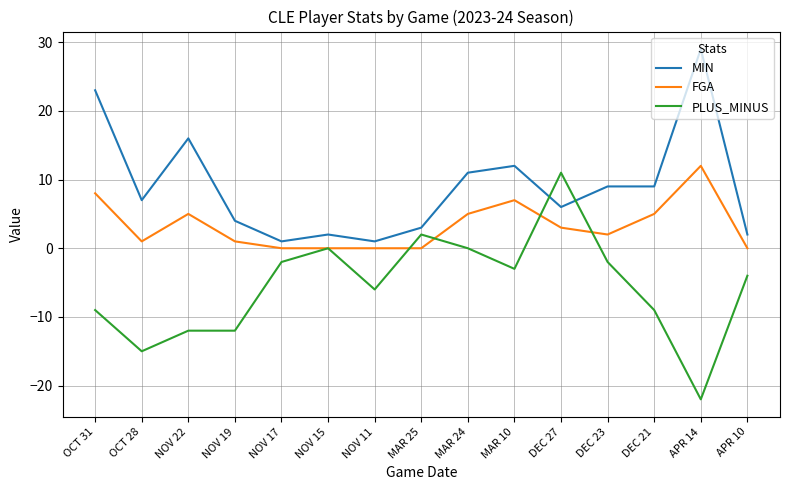

Which series ends up on top after the final intersection of PLUS_MINUS and FGA?

FGA